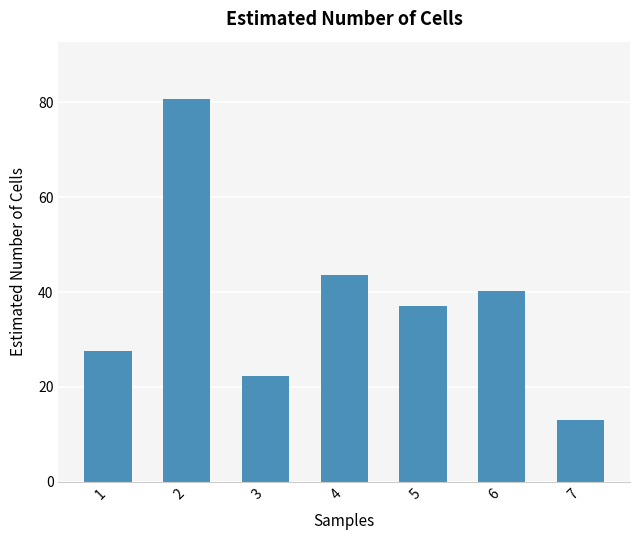

How many bars are there in total?

7